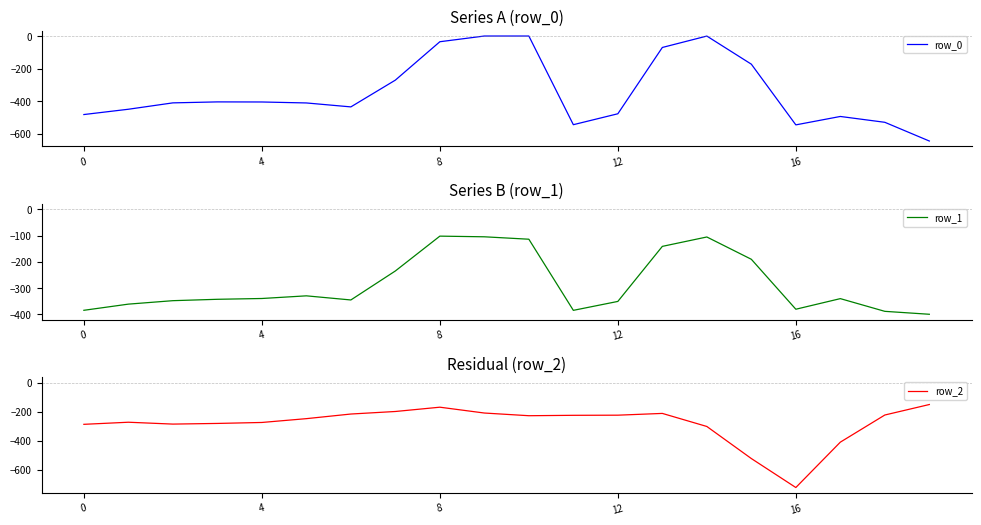

What is the sum of all row_1 values?

-5688.0